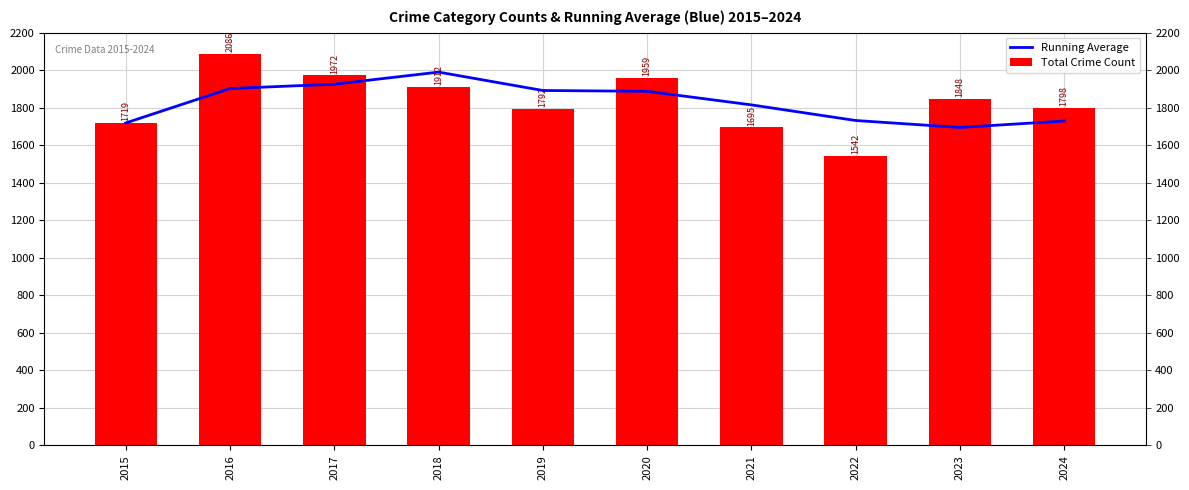

How many bars are there in total?

20